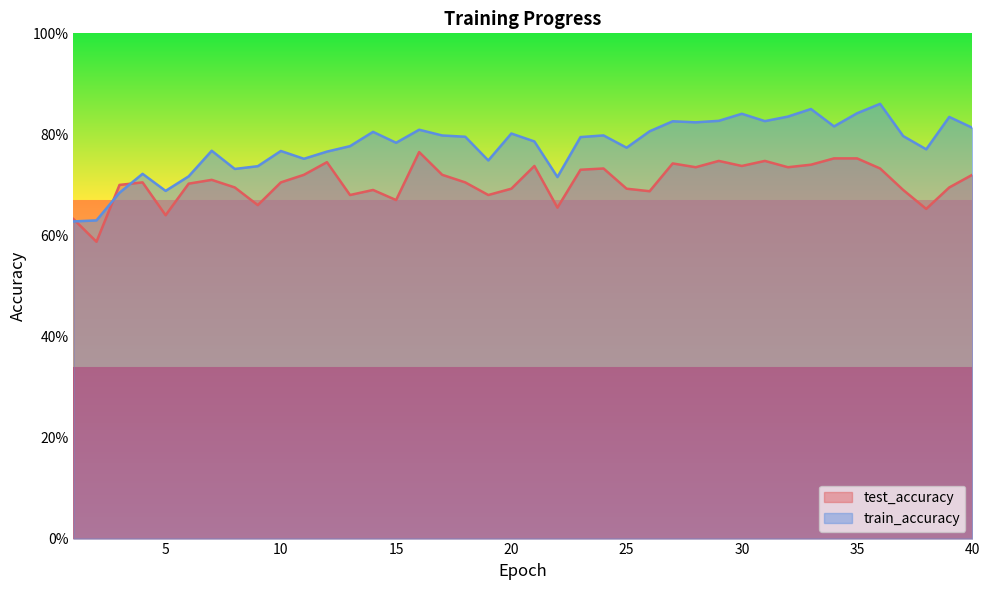

The value of train_accuracy at 37 is 1.4. True or false?

False